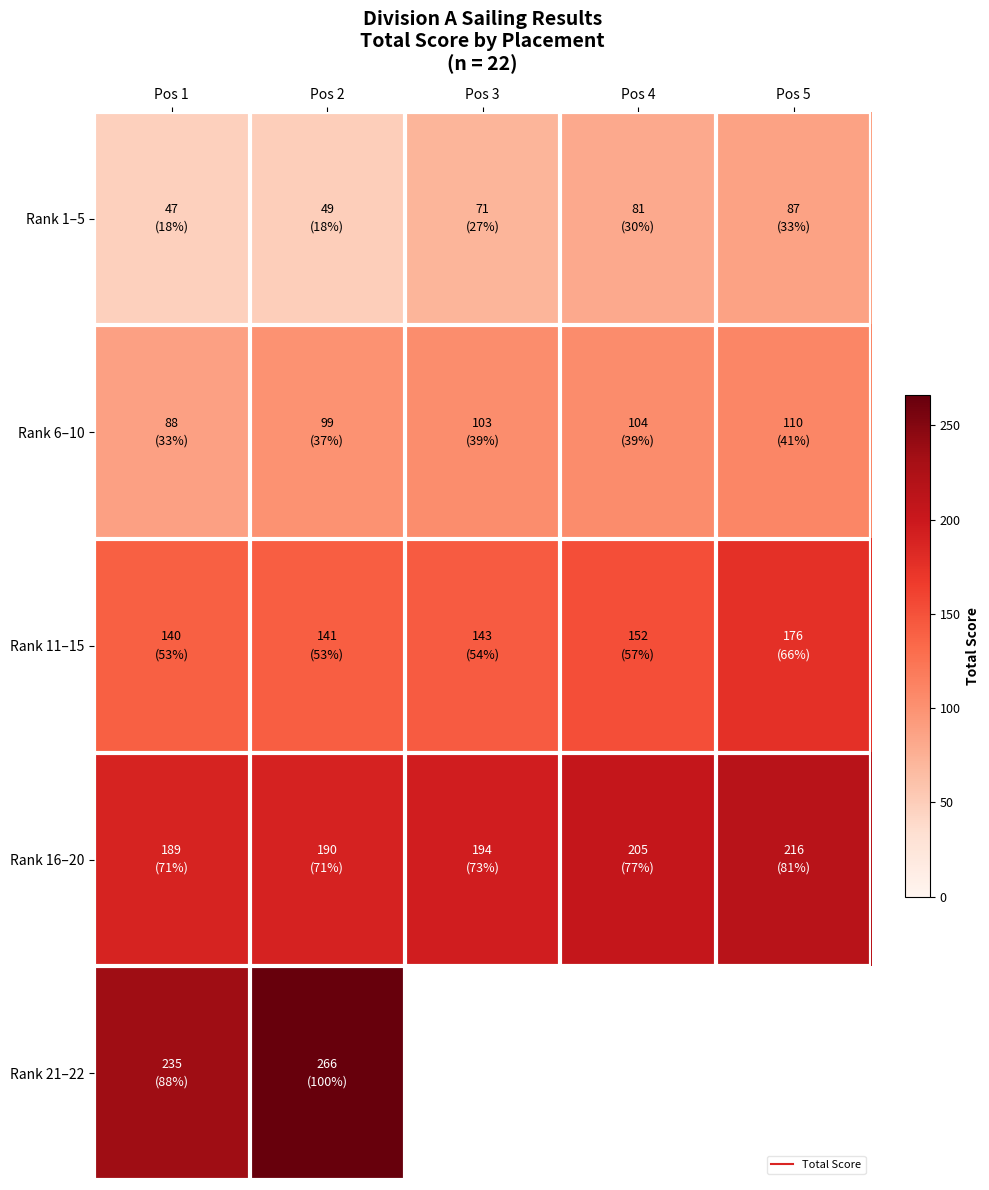

What is the greatest value displayed?

266.0